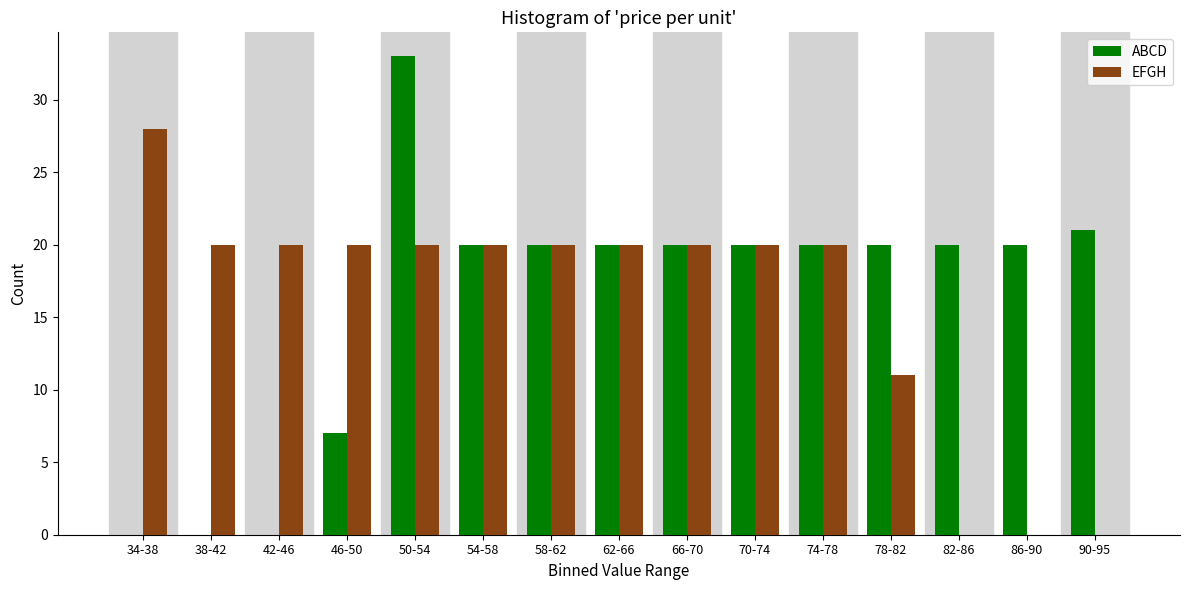

Reading right to left, transcribe all the data shown in this chart.

ABCD: 90-95=21	86-90=20	82-86=20	78-82=20	74-78=20	70-74=20	66-70=20	62-66=20	58-62=20	54-58=20	50-54=33	46-50=7	42-46=0	38-42=0	34-38=0
EFGH: 90-95=0	86-90=0	82-86=0	78-82=11	74-78=20	70-74=20	66-70=20	62-66=20	58-62=20	54-58=20	50-54=20	46-50=20	42-46=20	38-42=20	34-38=28